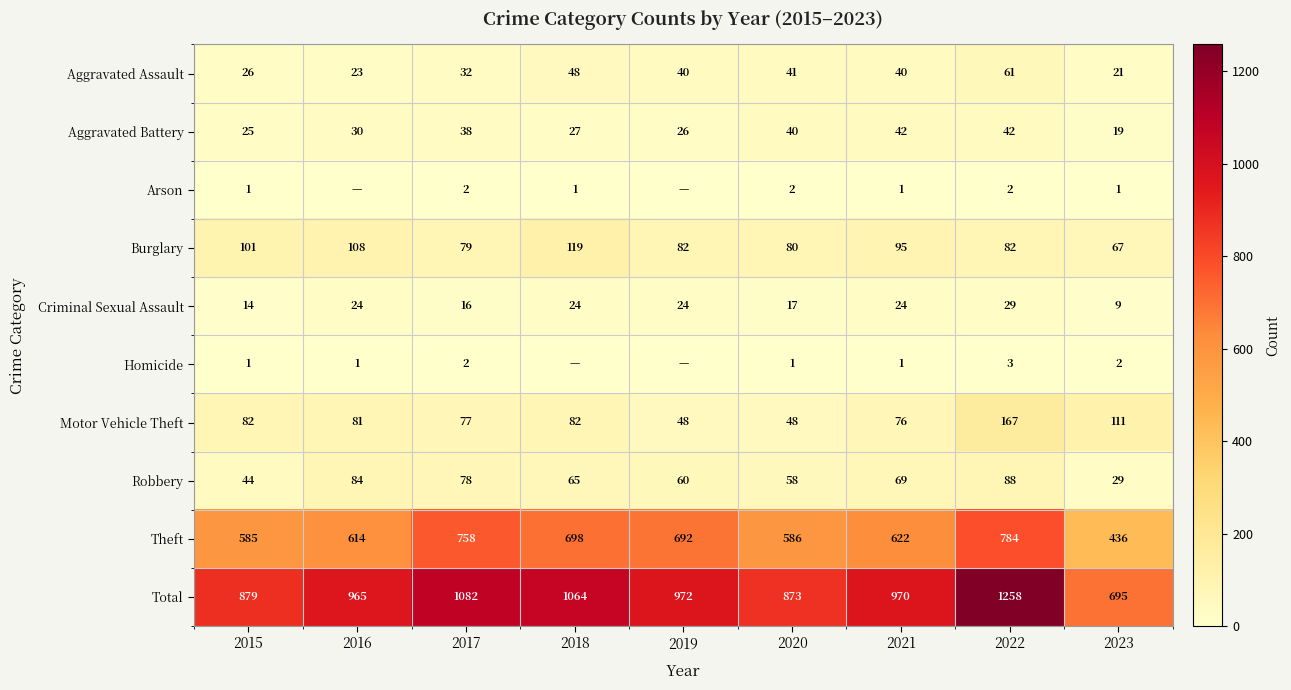

List the labels in order of Robbery value, largest first.

2022, 2016, 2017, 2021, 2018, 2019, 2020, 2015, 2023